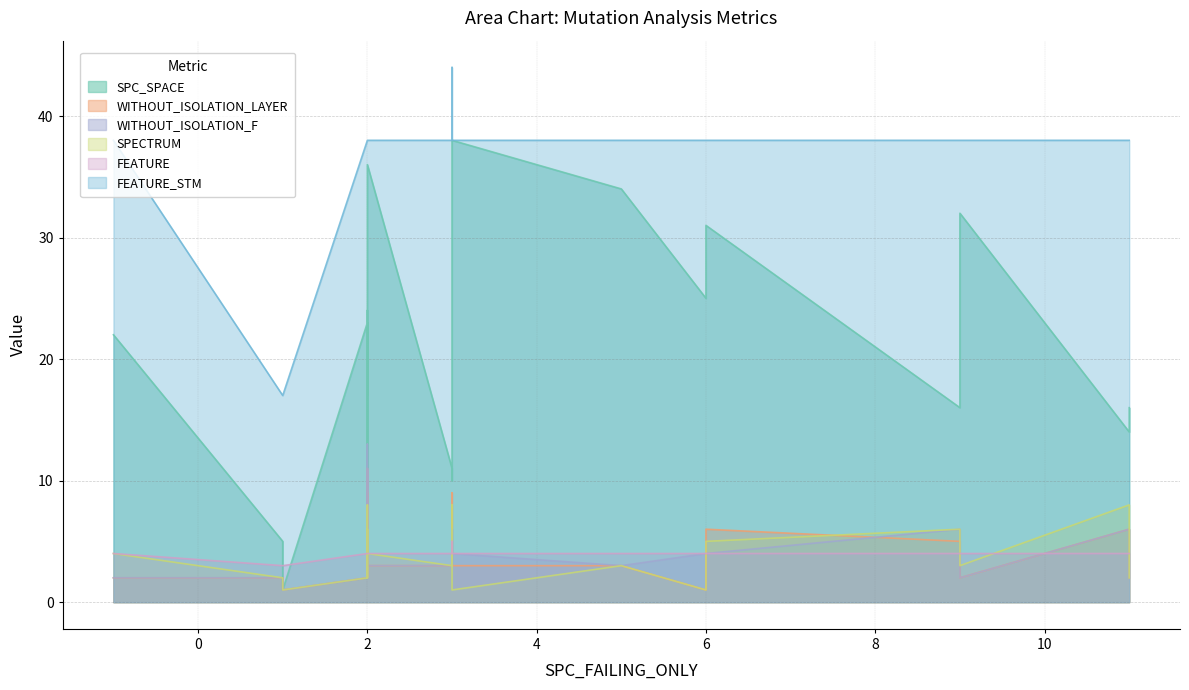

What is the maximum value for SPECTRUM?

8